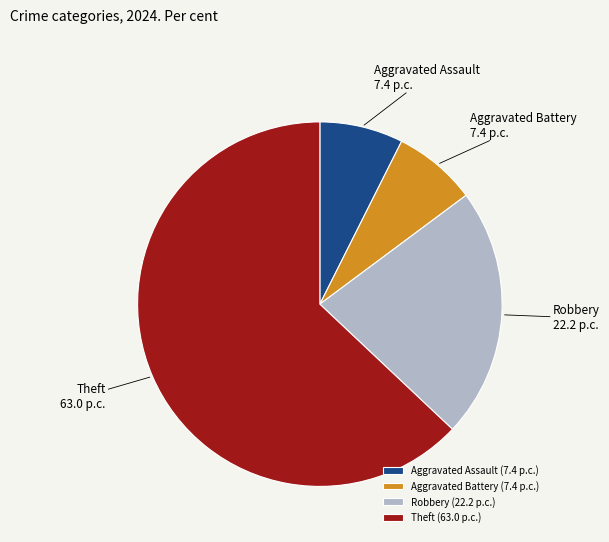

True or false: Aggravated Battery accounts for 7% of the total.

True